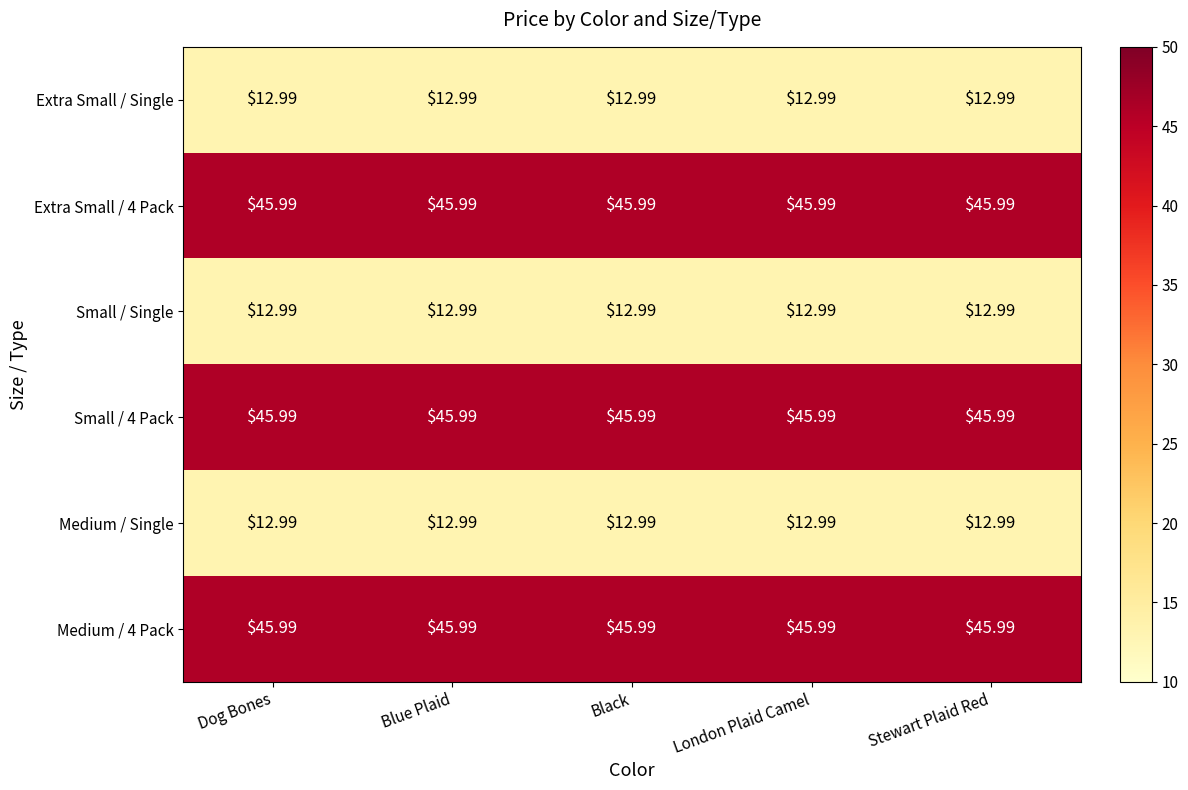

What is the total value across all series at Stewart Plaid Red?

176.9